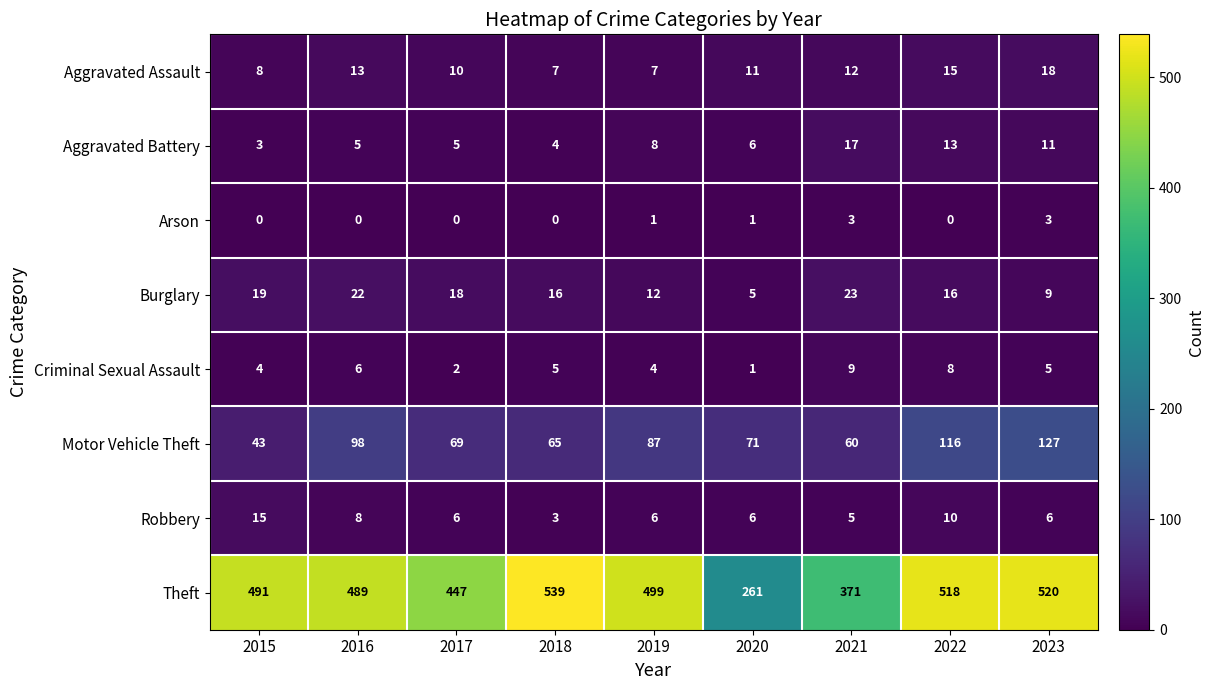

Rank the series by their maximum value, from lowest to highest.

Arson, Criminal Sexual Assault, Robbery, Aggravated Battery, Aggravated Assault, Burglary, Motor Vehicle Theft, Theft